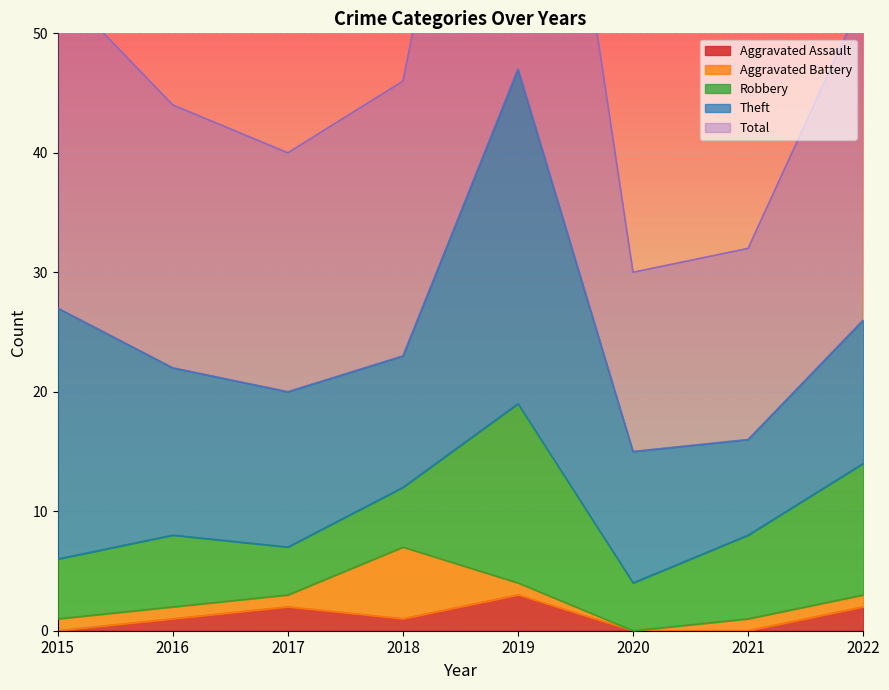

Reading right to left, transcribe all the data shown in this chart.

Aggravated Assault: 2022=2	2021=0	2020=0	2019=3	2018=1	2017=2	2016=1	2015=0
Aggravated Battery: 2022=1	2021=1	2020=0	2019=1	2018=6	2017=1	2016=1	2015=1
Robbery: 2022=11	2021=7	2020=4	2019=15	2018=5	2017=4	2016=6	2015=5
Theft: 2022=12	2021=8	2020=11	2019=28	2018=11	2017=13	2016=14	2015=21
Total: 2022=27	2021=16	2020=15	2019=47	2018=23	2017=20	2016=22	2015=27